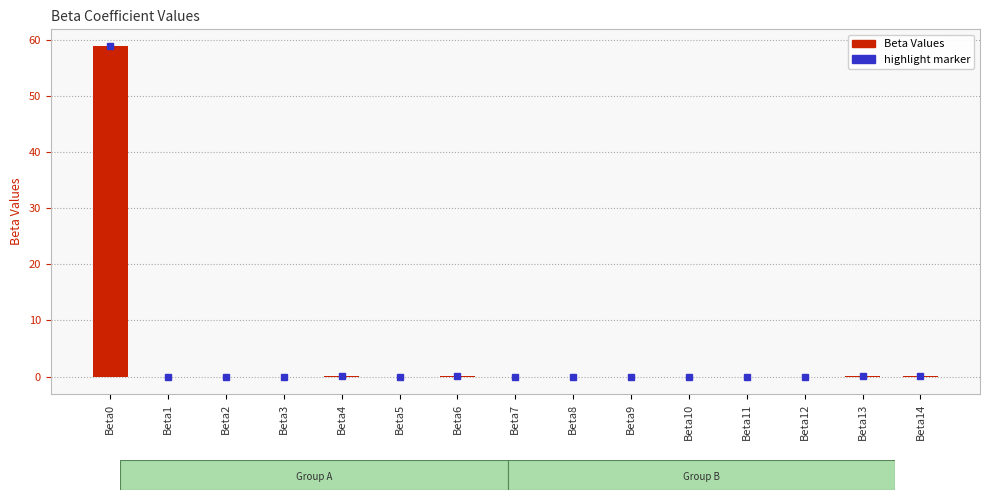

What is the maximum value shown in the chart?

58.9